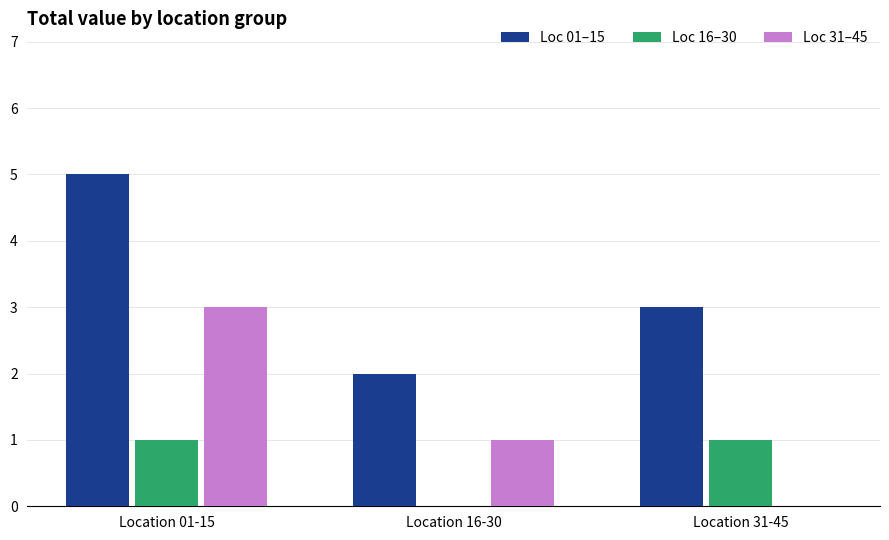

How many series are shown in this chart?

3